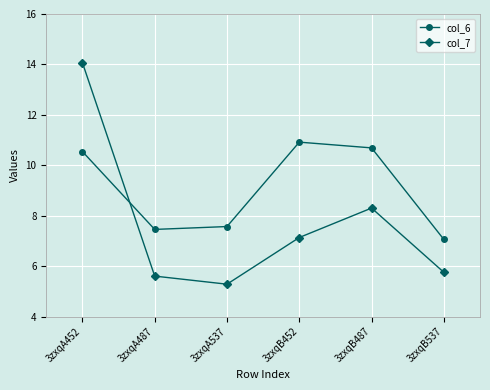

Which series has the widest spread of values?

col_7